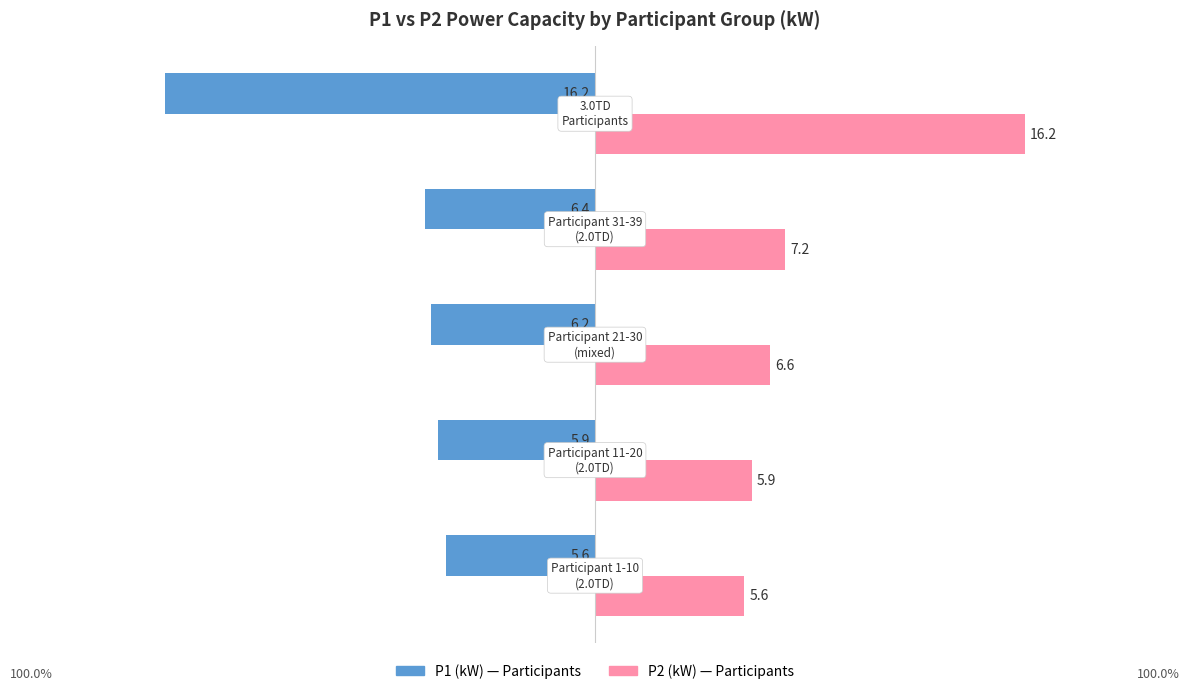

What is the minimum value shown in the chart?

-16.2